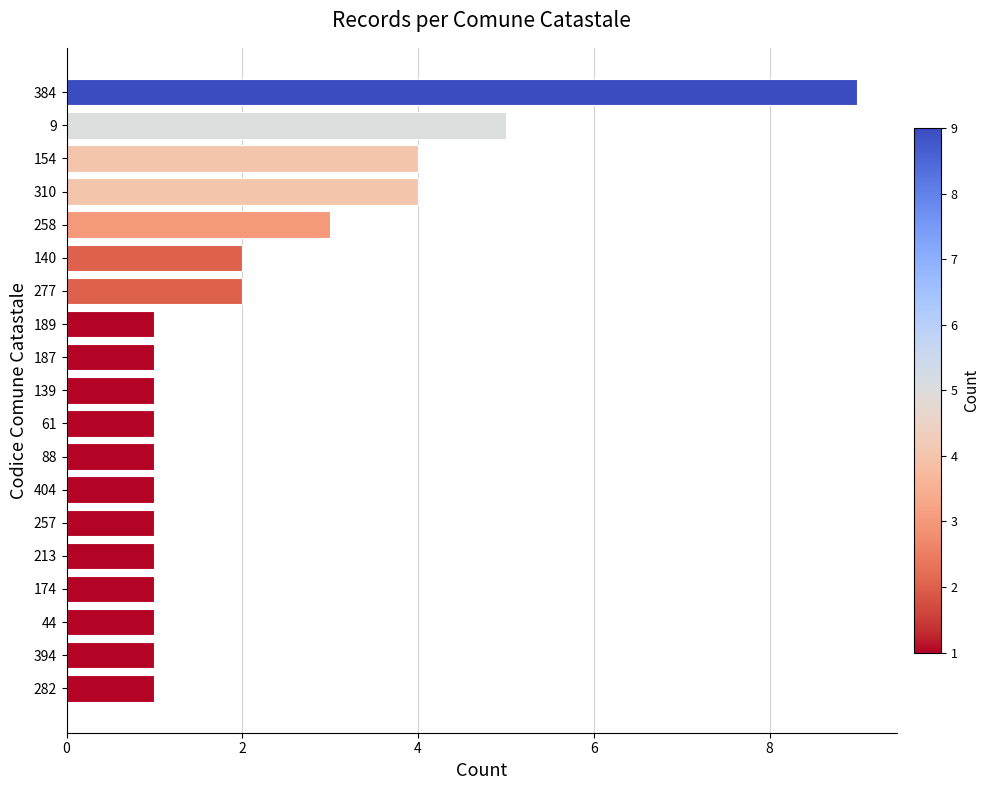

What is the difference between the maximum and second lowest values?

8